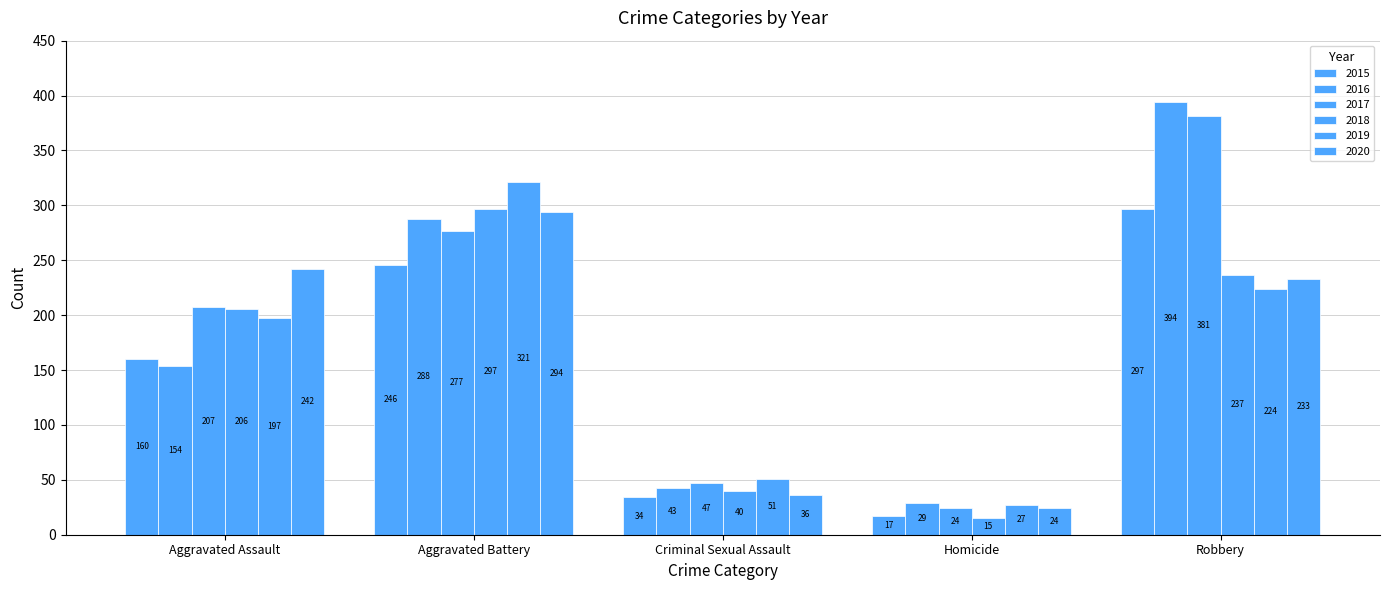

Which category has the highest value across all series?

Robbery